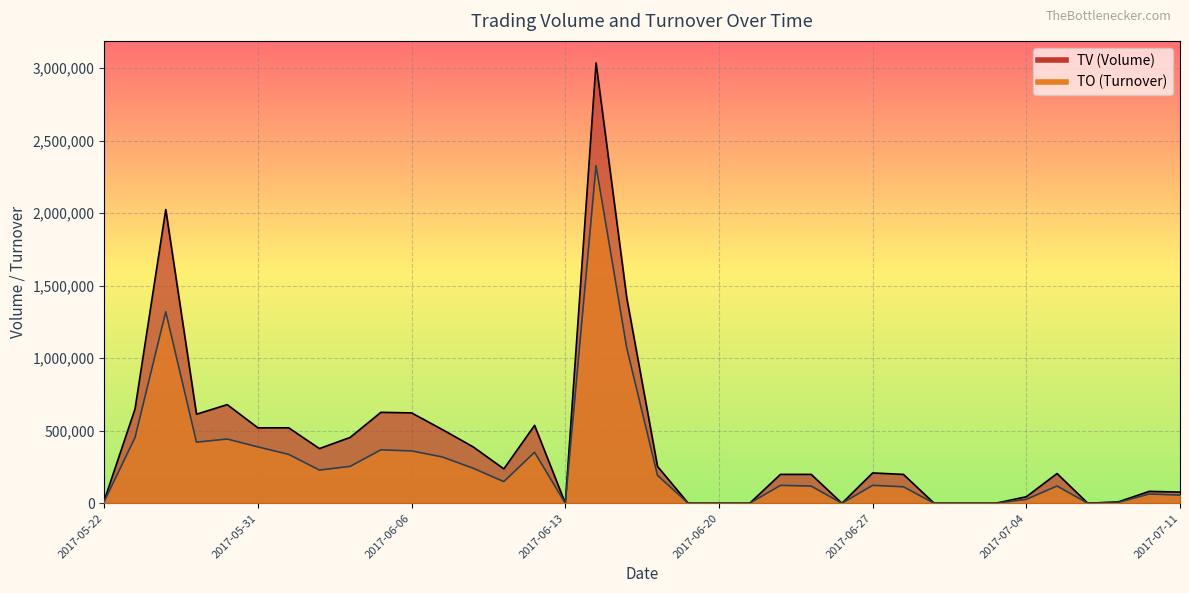

Between 2017-05-31 and 2017-06-23, which is larger?

2017-05-31